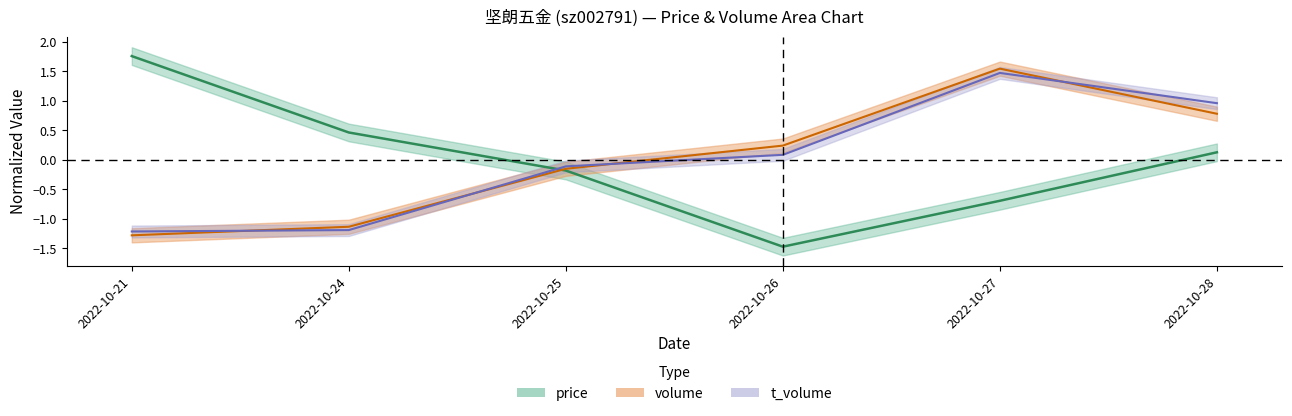

Which series has the widest spread of values?

price